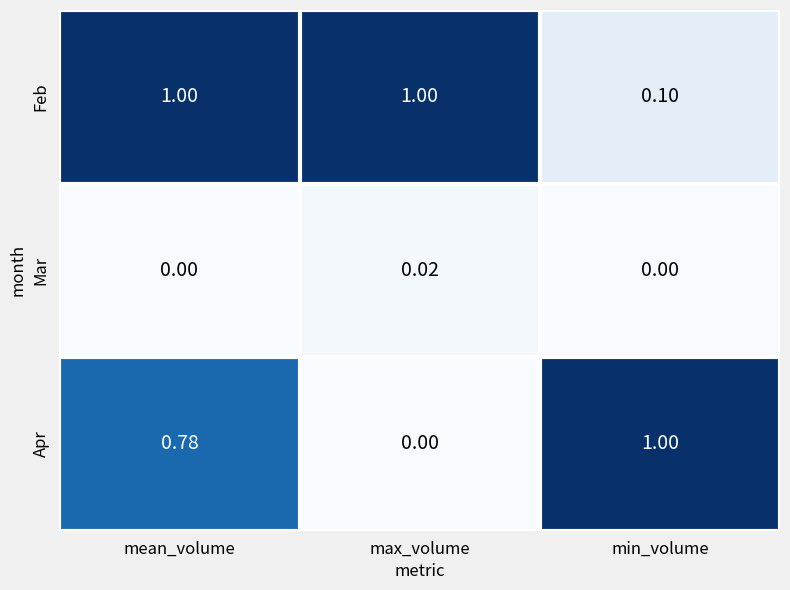

Which series has the widest spread of values?

Apr